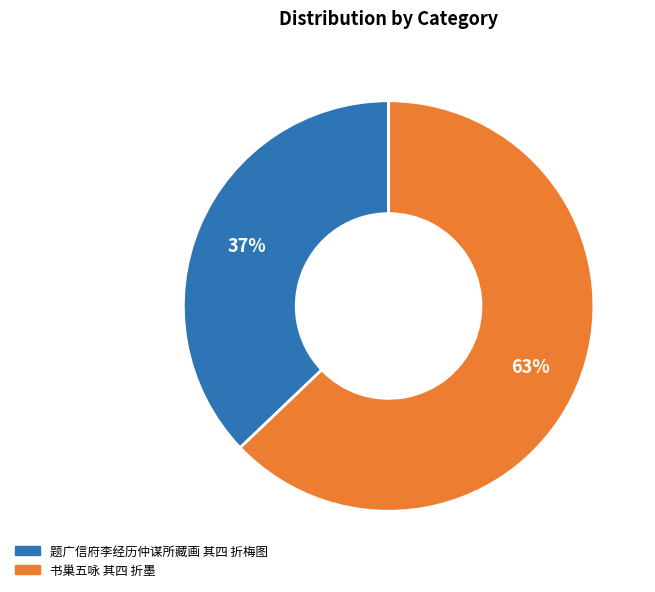

Is the sum of 书巢五咏 其四 折墨 and 题广信府李经历仲谋所藏画 其四 折梅图 greater than half?

Yes